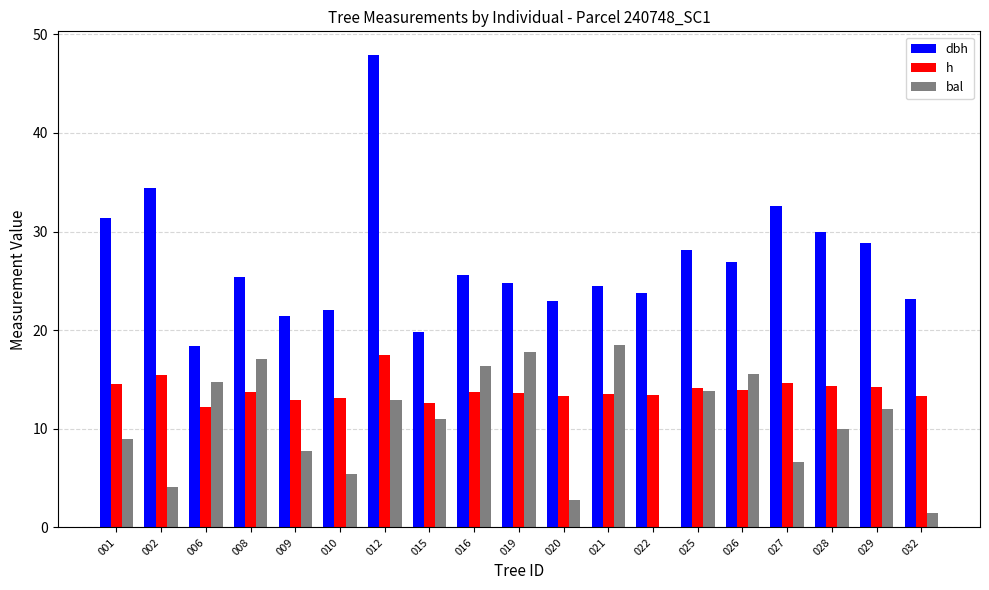

What is the sum of the bal values at 028 and 010?

15.4